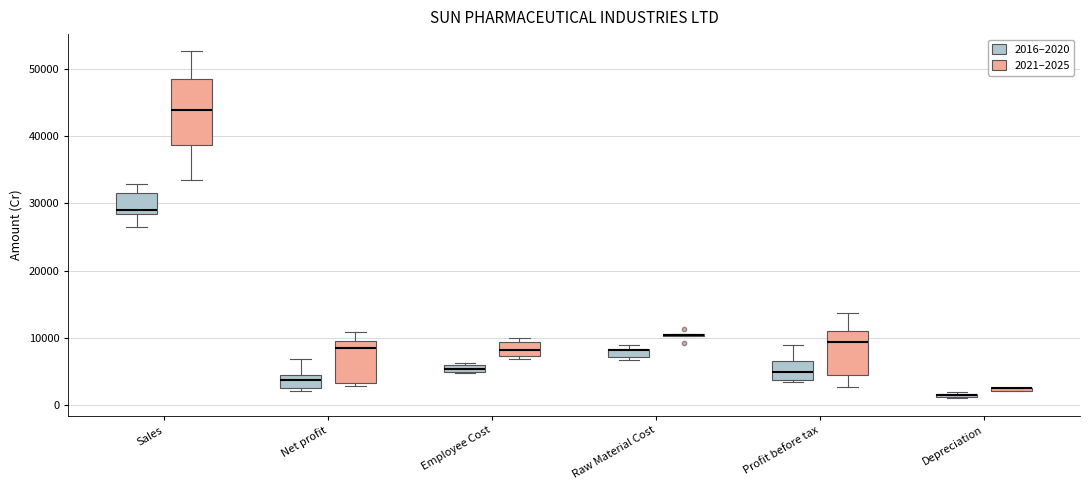

Which box is the tallest, from its lower edge to its upper edge?

Sales (2021–2025)